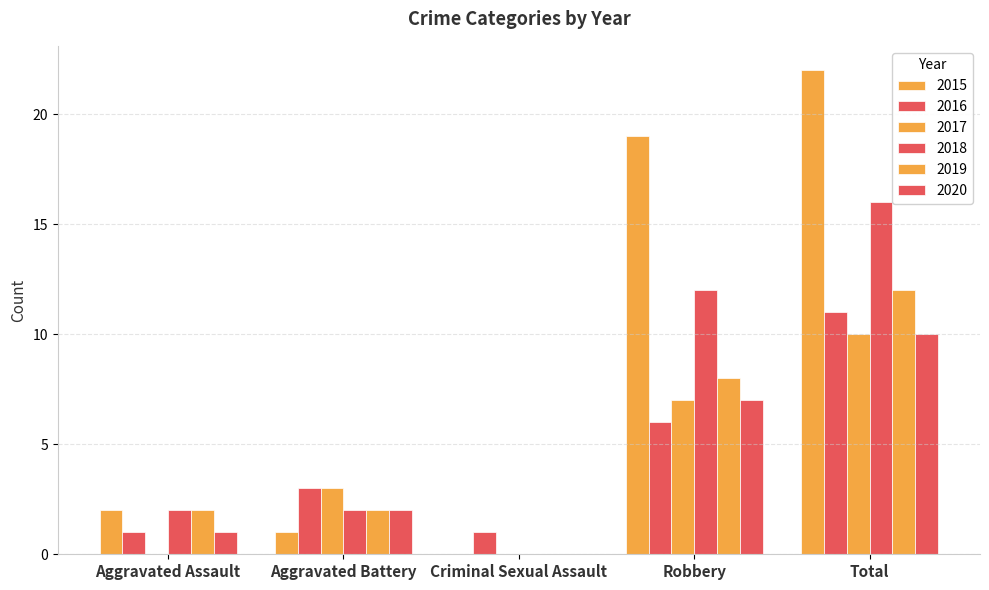

List the series in order of their peak value, lowest first.

2017, 2020, 2016, 2019, 2018, 2015